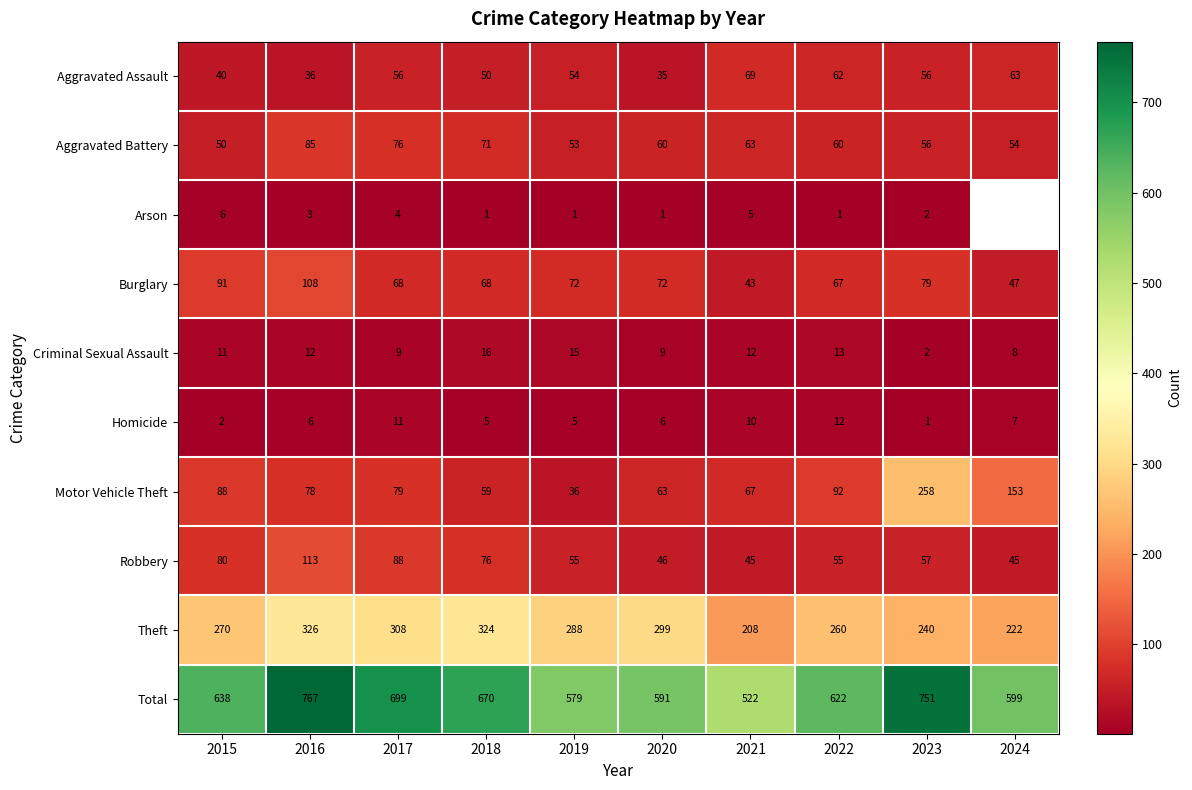

At which label does Motor Vehicle Theft first exceed 79?

2015